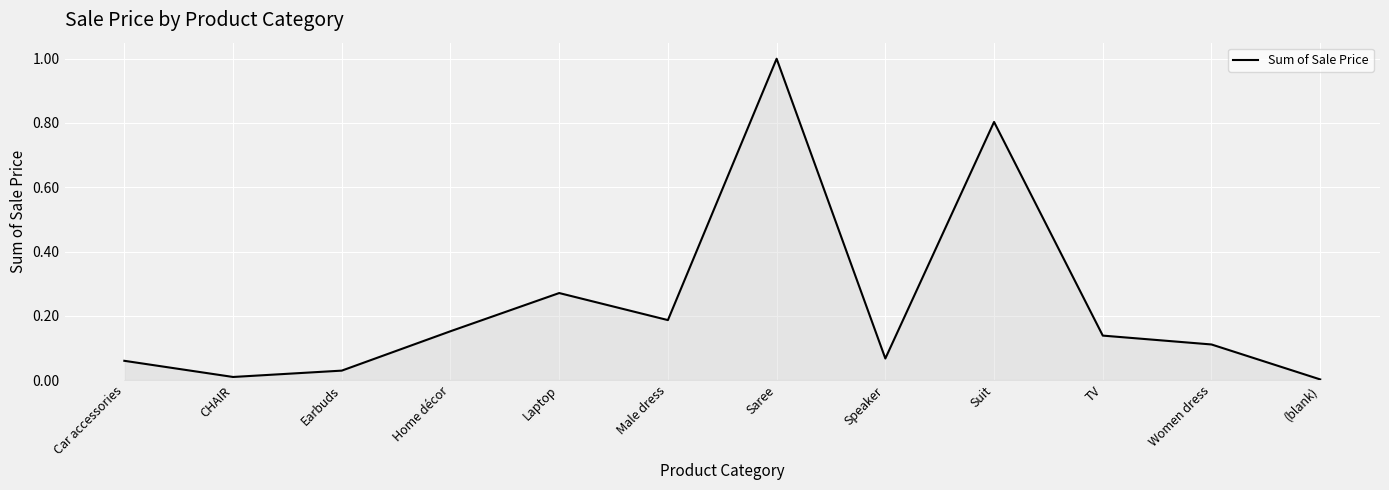

What is the maximum value shown in the chart?

1.0